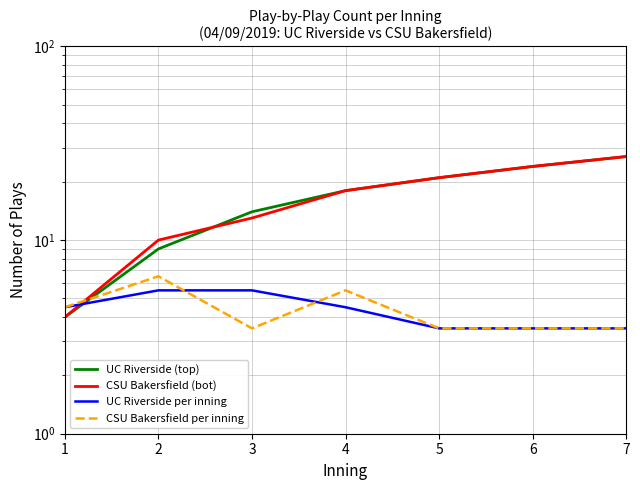

Between 2 and 7, which is larger?

7